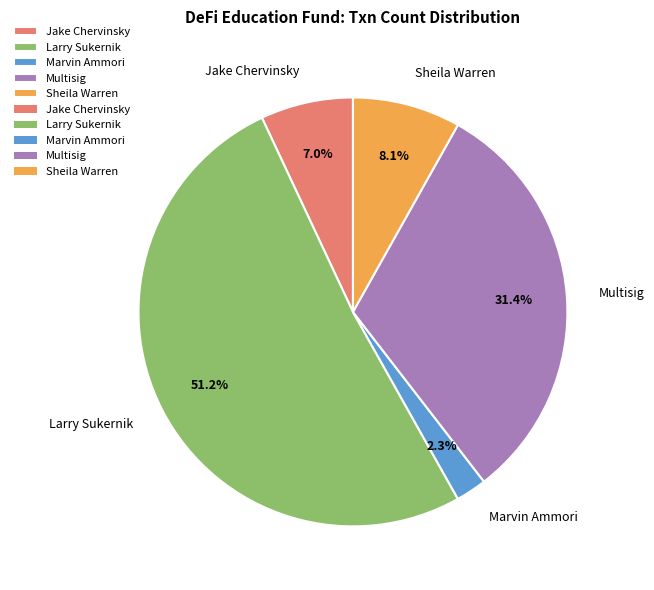

How many segments does this pie chart have?

5